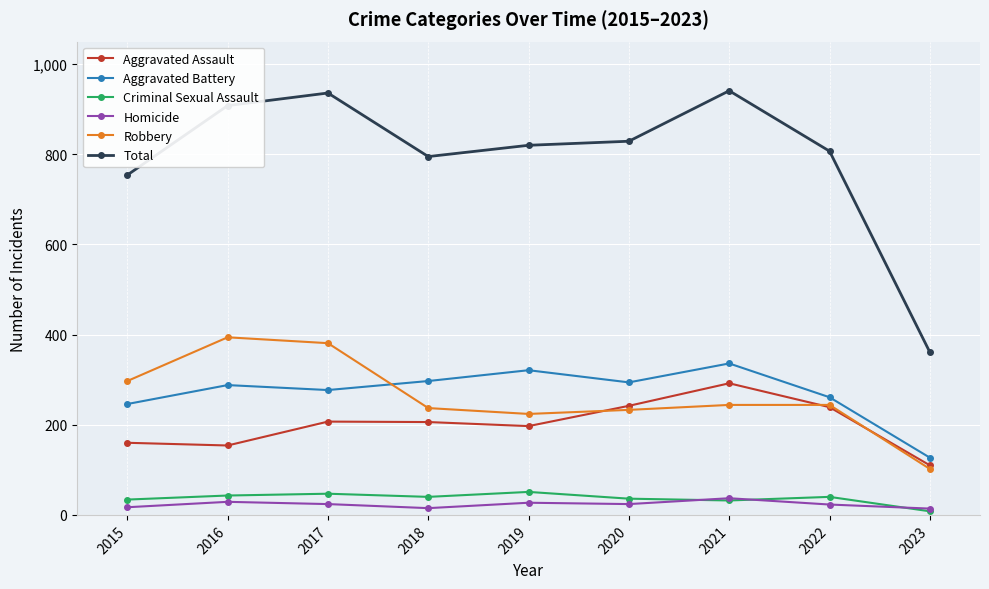

At which category does Total reach its first local valley?

2018